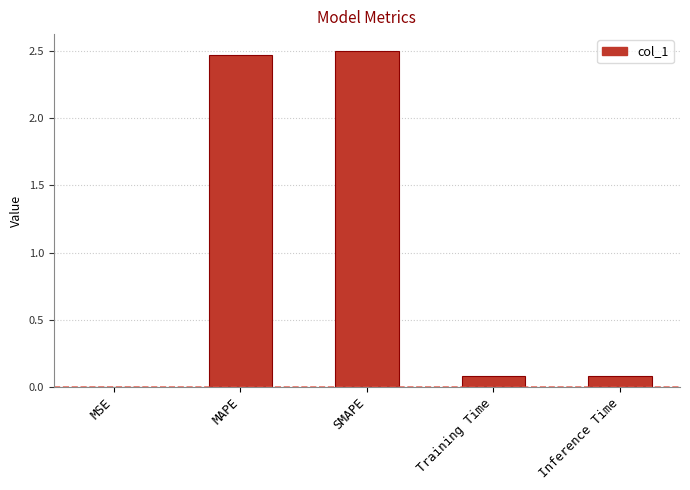

What is the change in value from SMAPE to Training Time?

-2.4